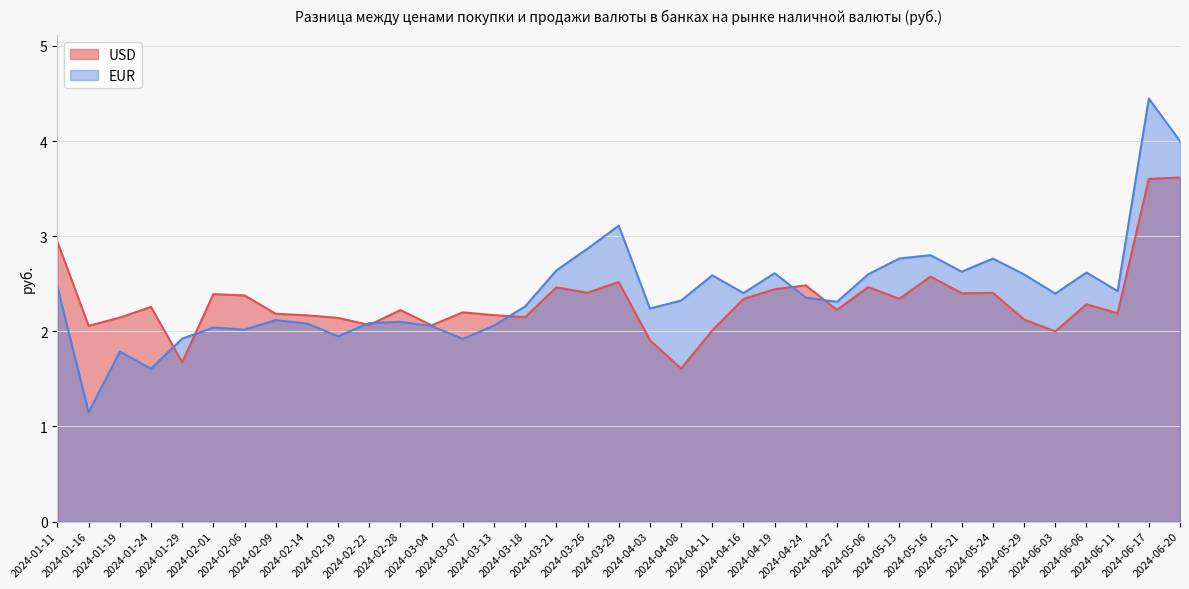

List the labels in order of USD value, smallest first.

2024-04-08, 2024-01-29, 2024-04-03, 2024-06-03, 2024-04-11, 2024-01-16, 2024-03-04, 2024-02-22, 2024-05-29, 2024-02-19, 2024-01-19, 2024-03-18, 2024-02-14, 2024-03-13, 2024-02-09, 2024-06-11, 2024-03-07, 2024-02-28, 2024-04-27, 2024-01-24, 2024-06-06, 2024-04-16, 2024-05-13, 2024-02-06, 2024-02-01, 2024-05-21, 2024-05-24, 2024-03-26, 2024-04-19, 2024-03-21, 2024-05-06, 2024-04-24, 2024-03-29, 2024-05-16, 2024-01-11, 2024-06-17, 2024-06-20